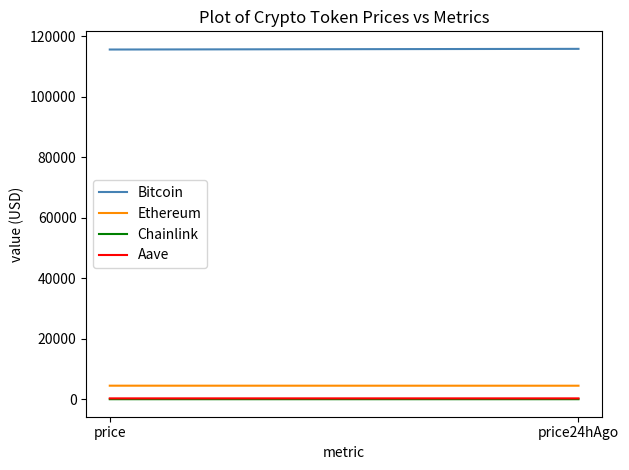

Read the Chainlink value at price24hAgo.

23.4